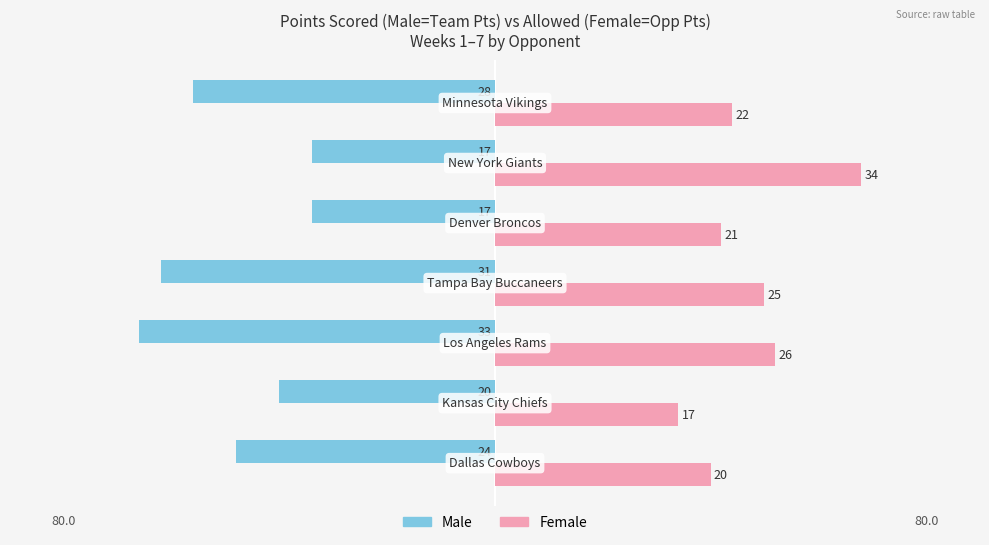

What is the lowest value of the Female series?

17